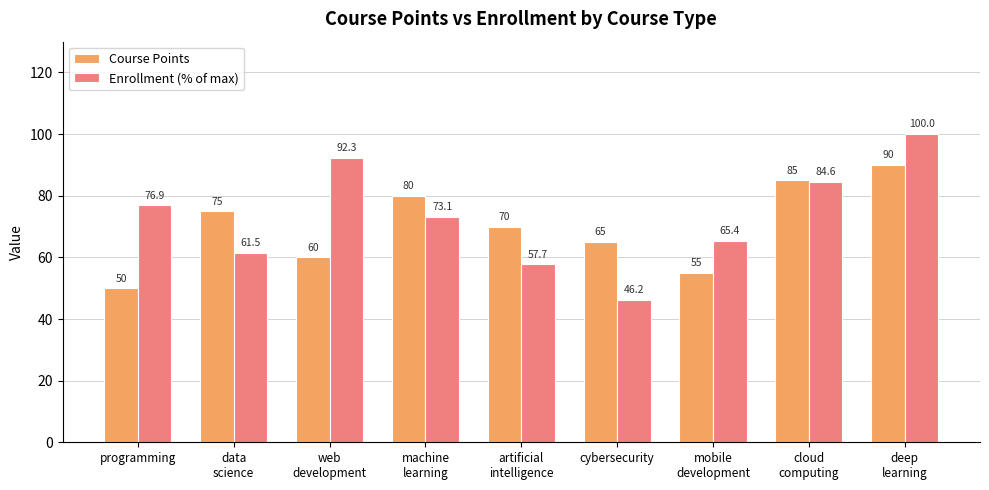

How many categories are shown in the chart?

9